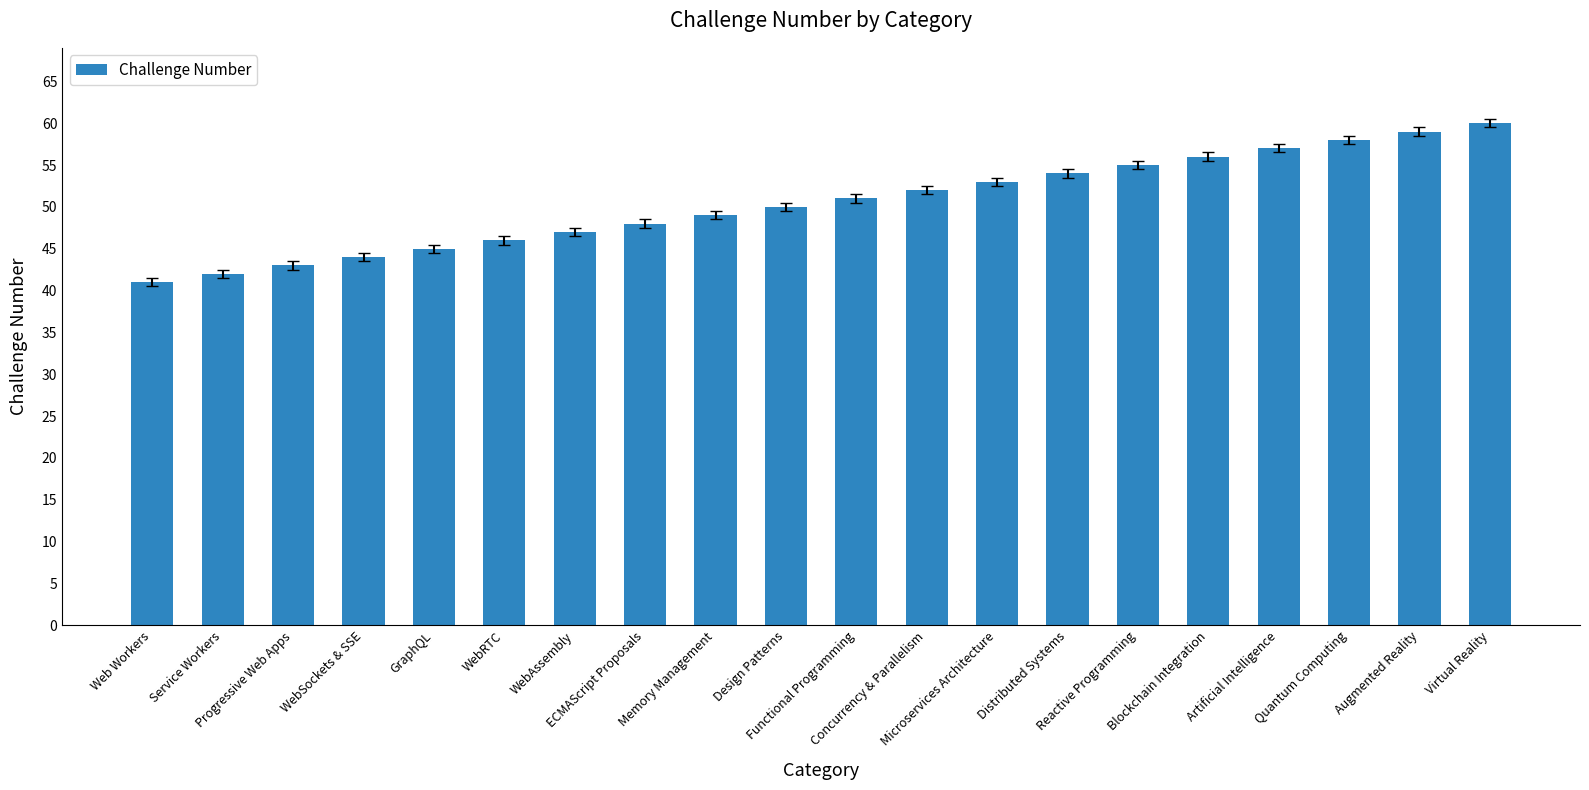

How many data points are less than 51?

10